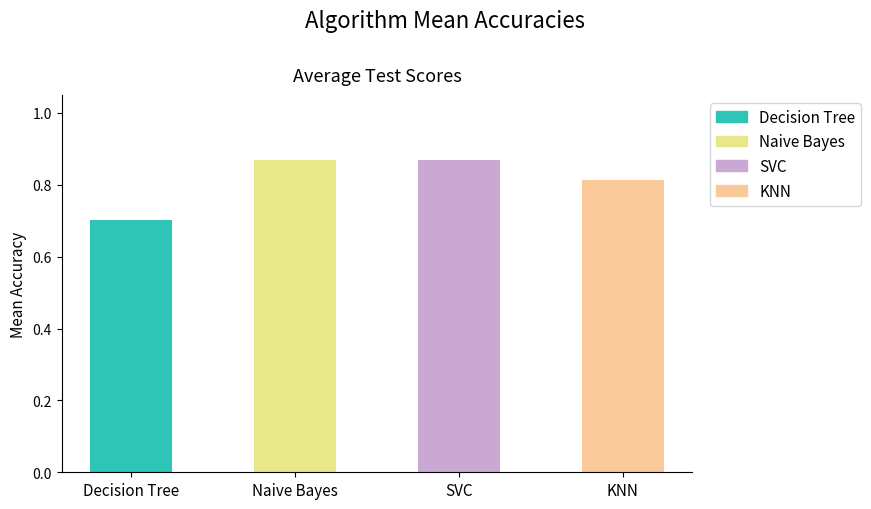

The value at SVC is 0.4. True or false?

False